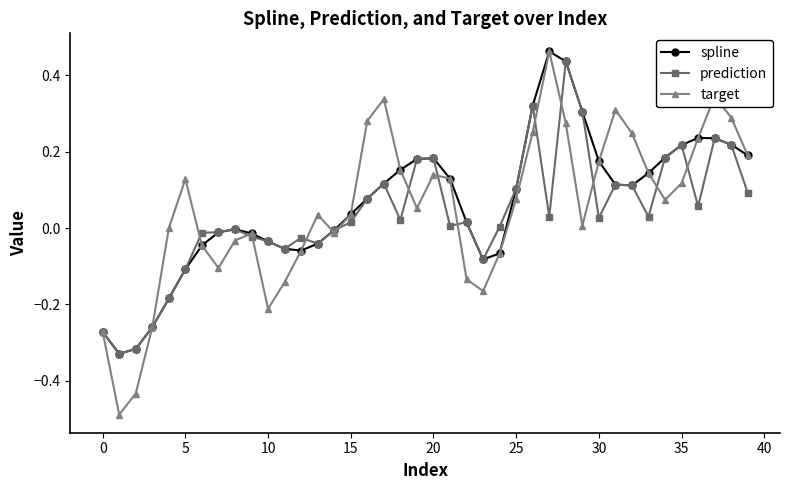

Which series has the largest total across all categories?

spline